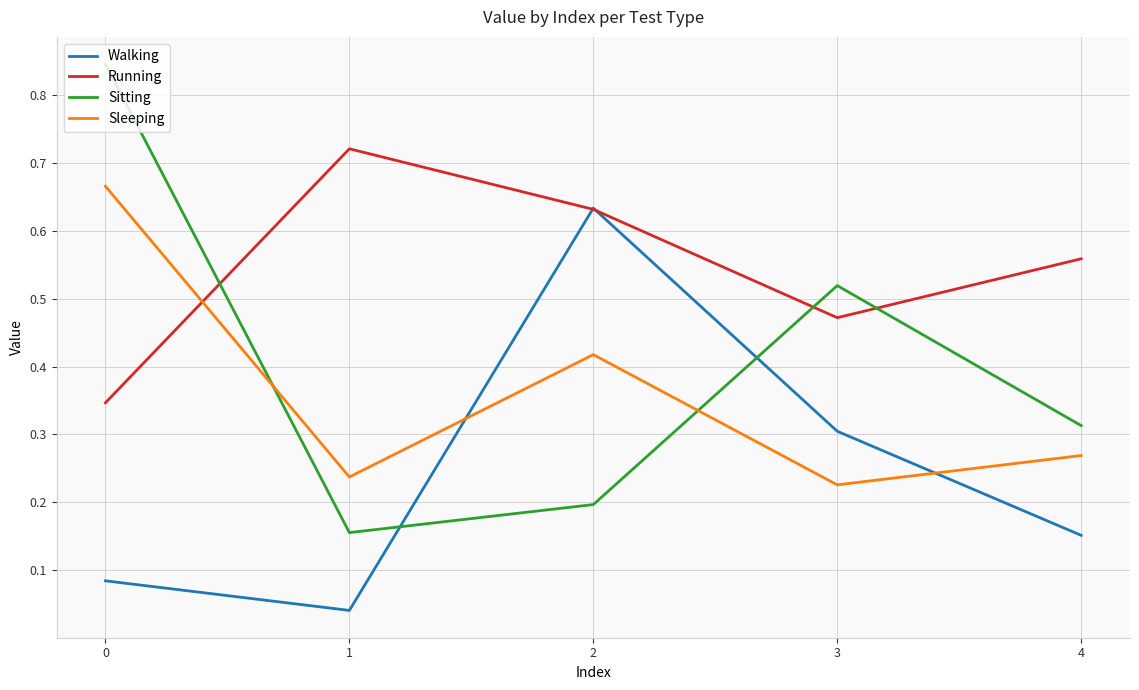

True or false: Walking and Sleeping intersect in this chart.

True